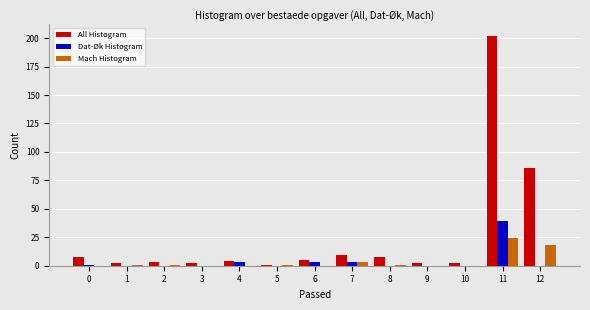

Are the bars grouped side by side (vs. stacked)?

Yes